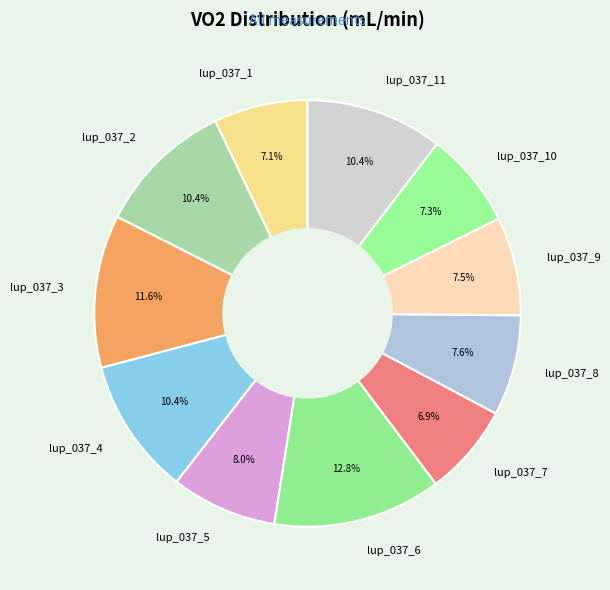

Is there any slice that represents more than half of the pie?

No